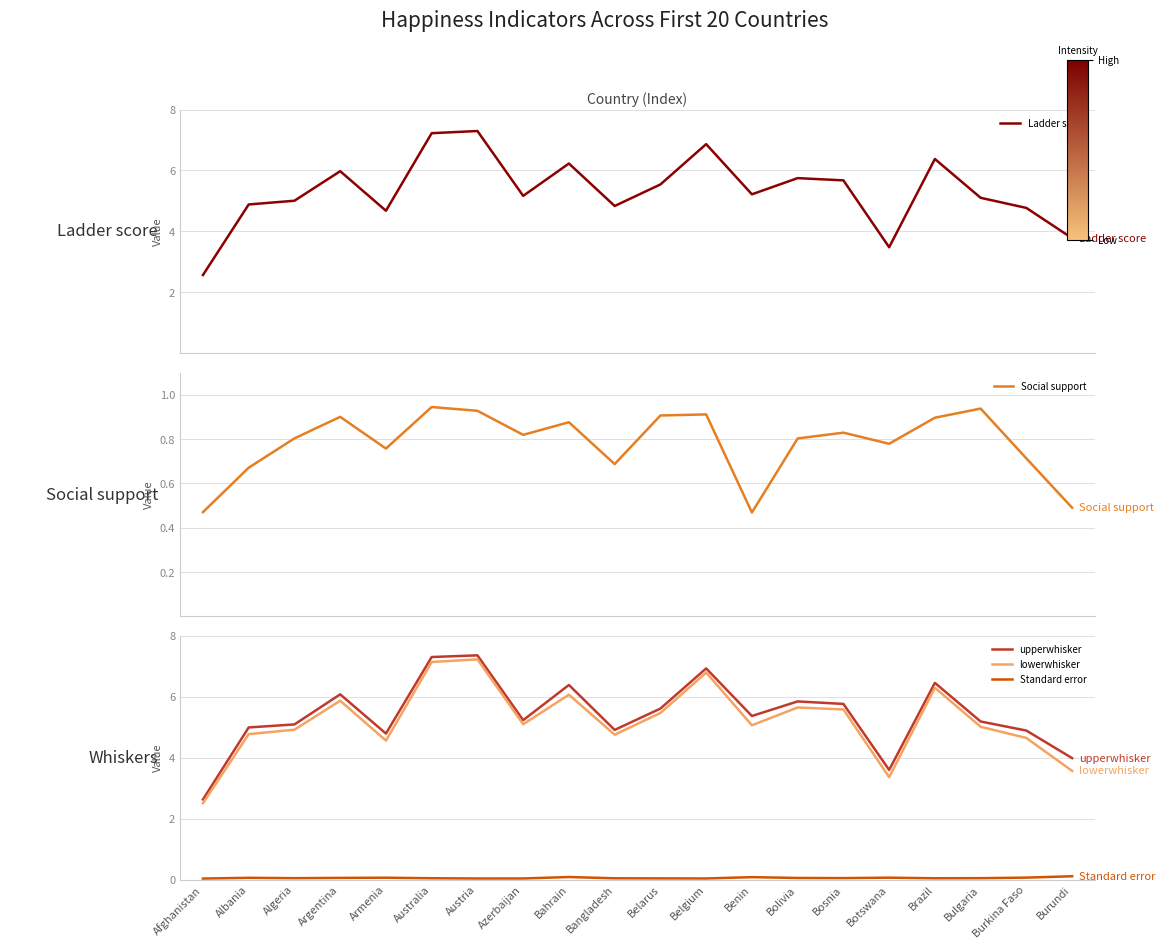

True or false: Standard error and lowerwhisker intersect in this chart.

False